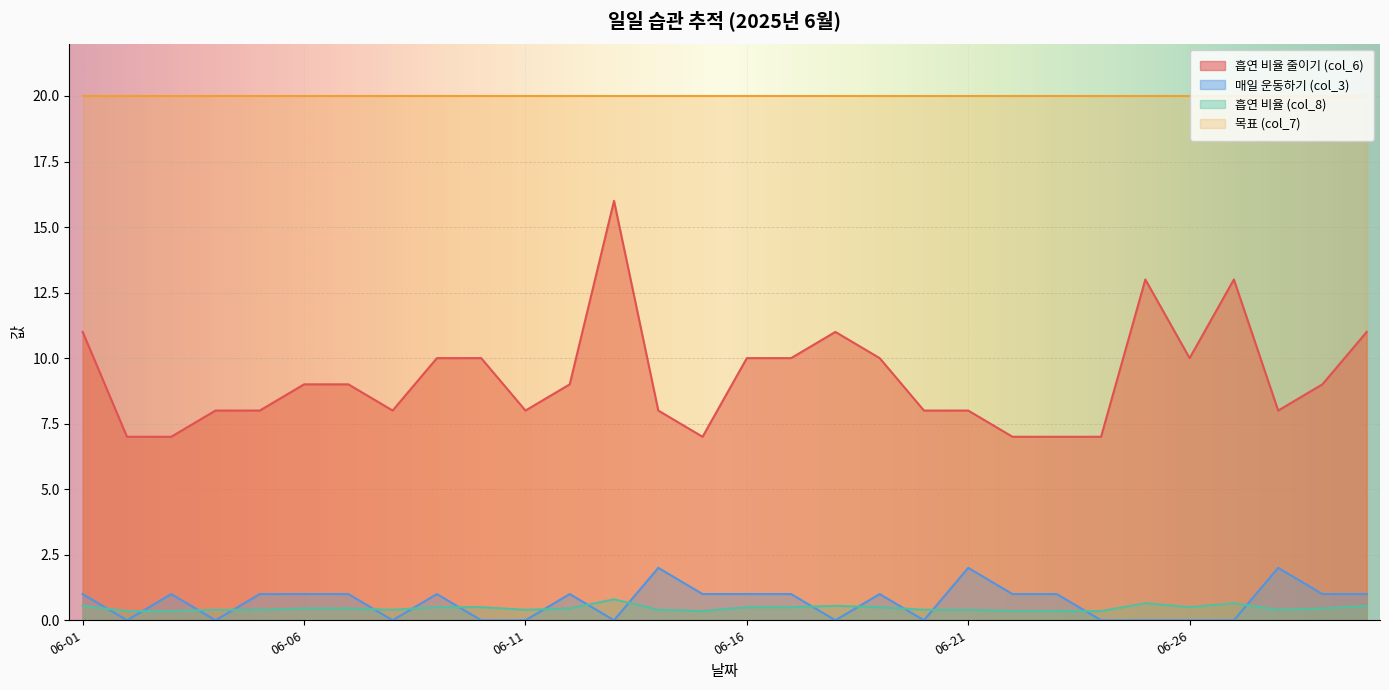

Which label corresponds to the largest value in the chart?

2025-06-13